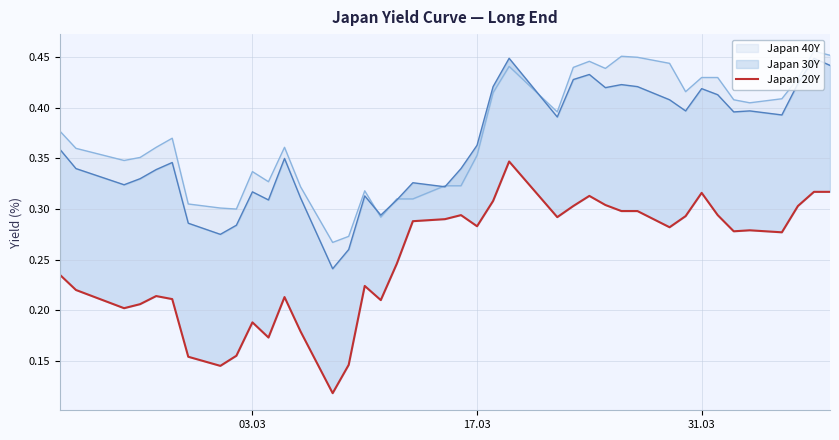

How many lines are shown in the chart?

1